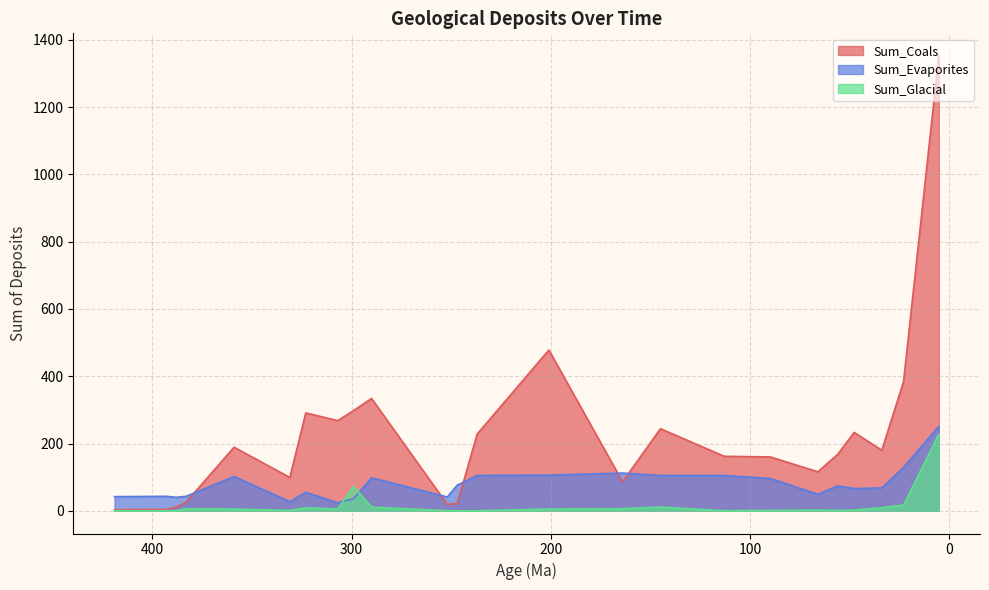

Reading left to right, what are all the values shown in this chart?

Sum_Coals: 3	4	11	26	189	99	291	268	298	334	19	21	228	478	86	244	162	160	116	168	233	180	384	1352
Sum_Evaporites: 42	43	40	43	102	27	55	24	36	98	41	76	105	106	112	105	105	96	49	74	66	68	129	251
Sum_Glacial: 0	0	0	6	5	1	9	5	72	11	0	0	0	5	6	11	0	1	2	1	2	9	17	228